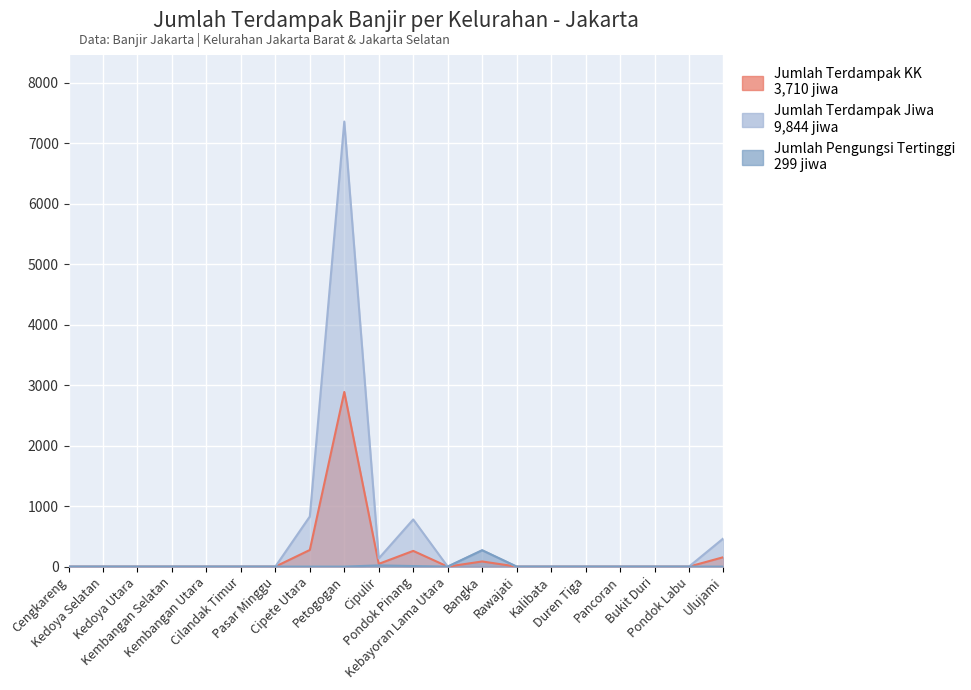

List the series in order of their peak value, highest first.

Jumlah Terdampak Jiwa, Jumlah Terdampak KK, Jumlah Pengungsi Tertinggi